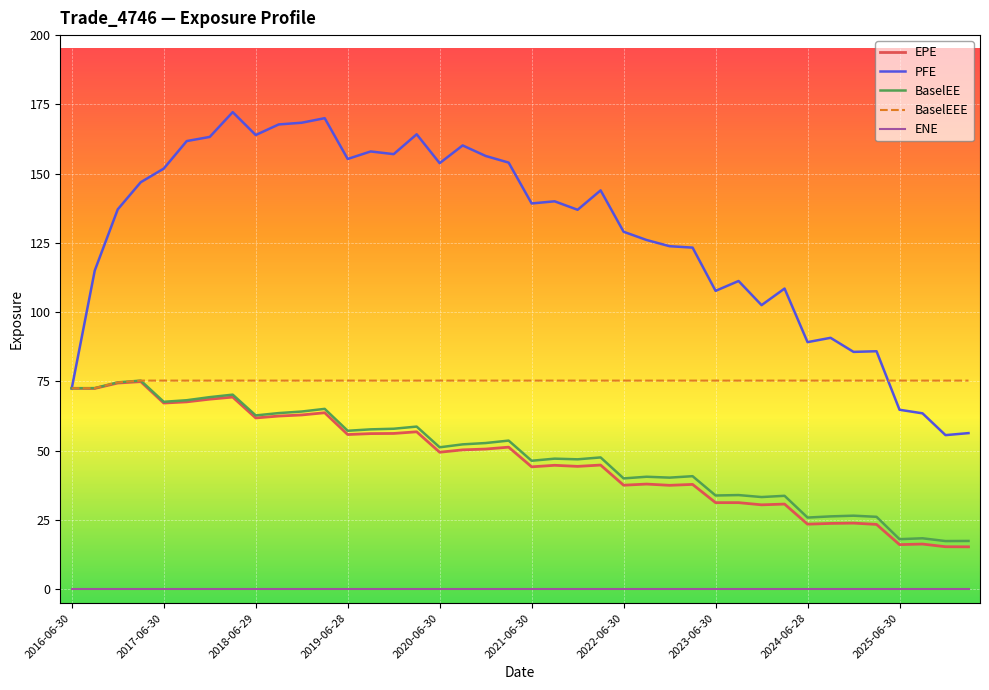

How many values in the PFE series exceed 139?

20